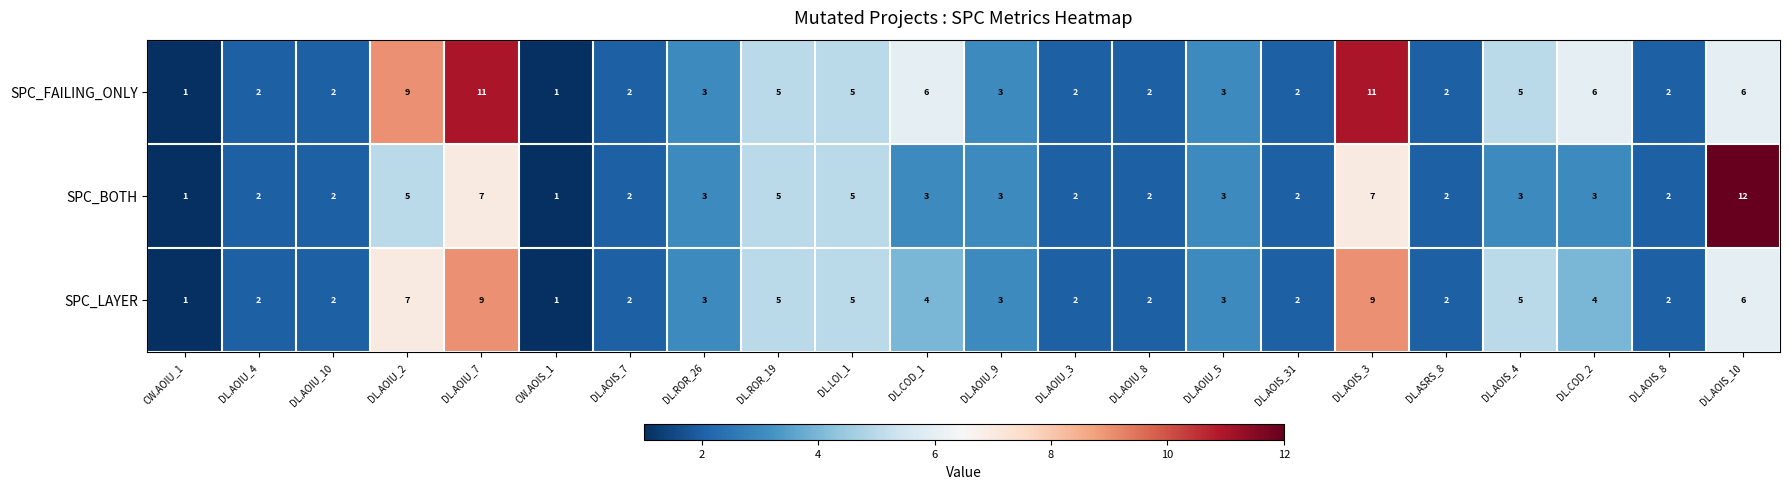

What is the smallest value displayed?

1